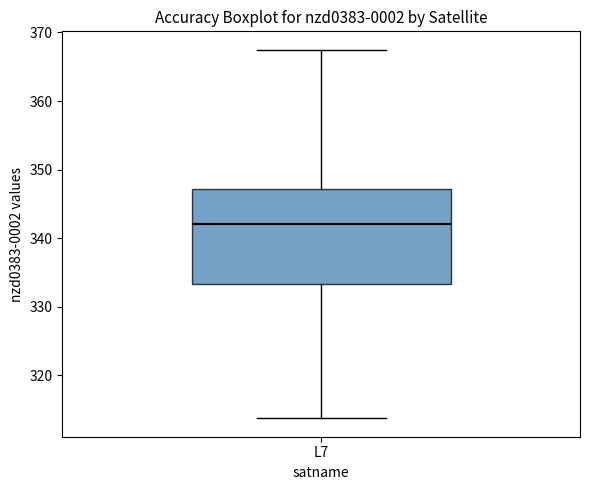

Transcribe this box plot: give where the median line is, the range the box spans, and where the two whiskers end, as read against the y-axis. The values are not printed on the chart, so give them approximately, as read against the axis.

median 342, box 333 to 347, whiskers 314 to 367